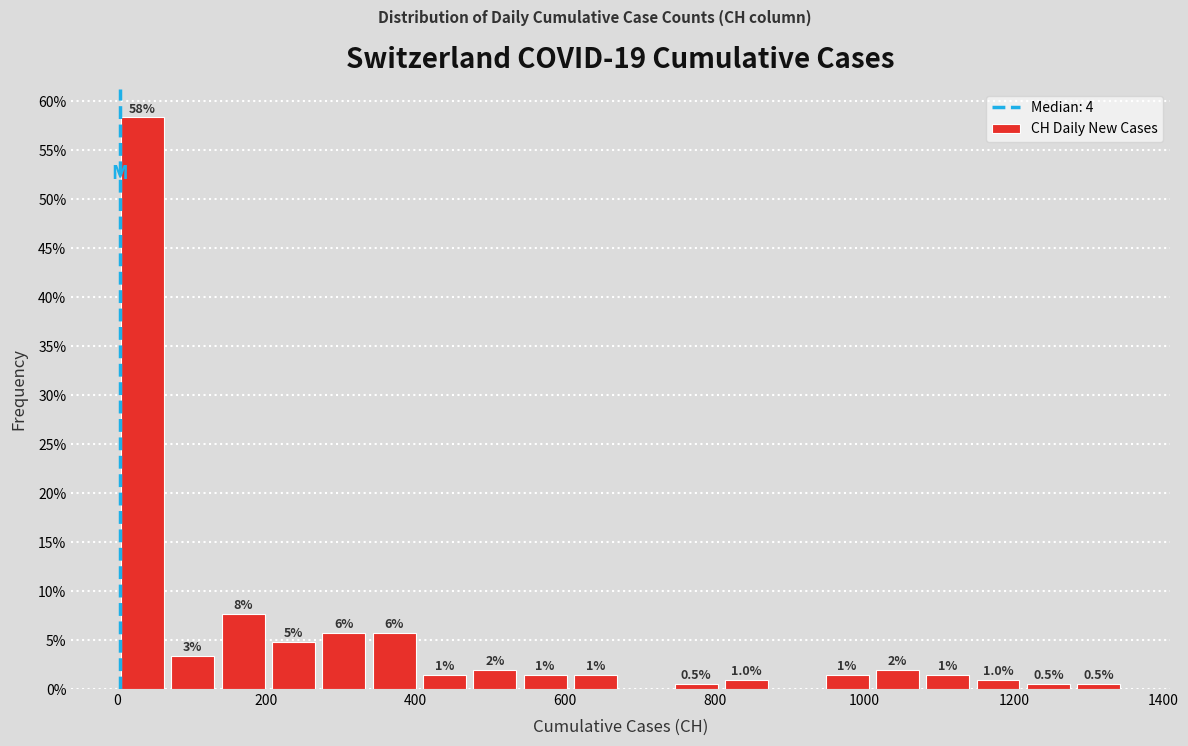

Around what value on the x-axis is the tallest bar? Give the approximate position of its centre, as read against the axis.

40